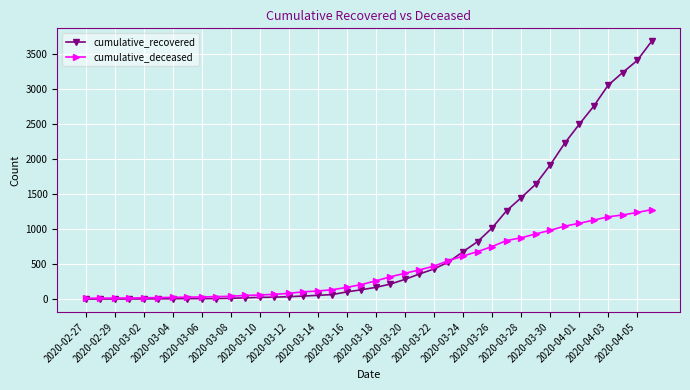

List the series in order of their peak value, lowest first.

cumulative_deceased, cumulative_recovered